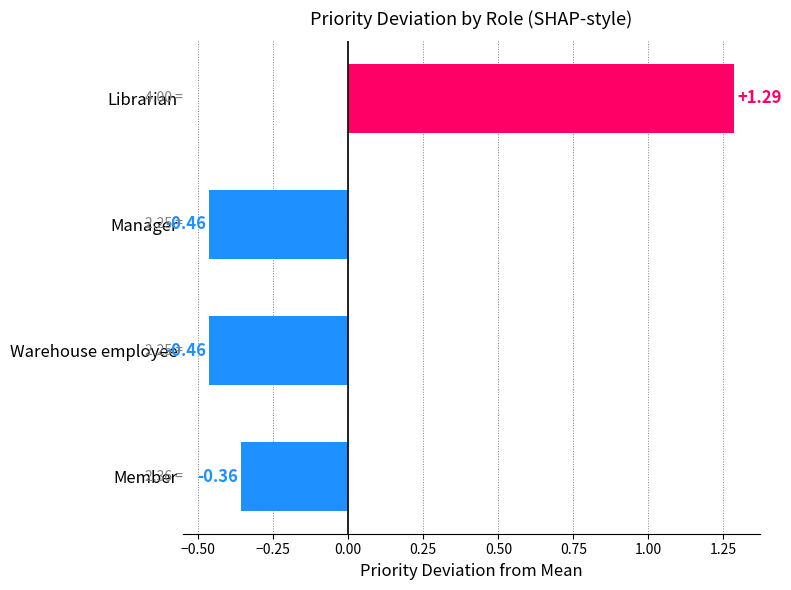

Does the chart contain any negative values?

Yes